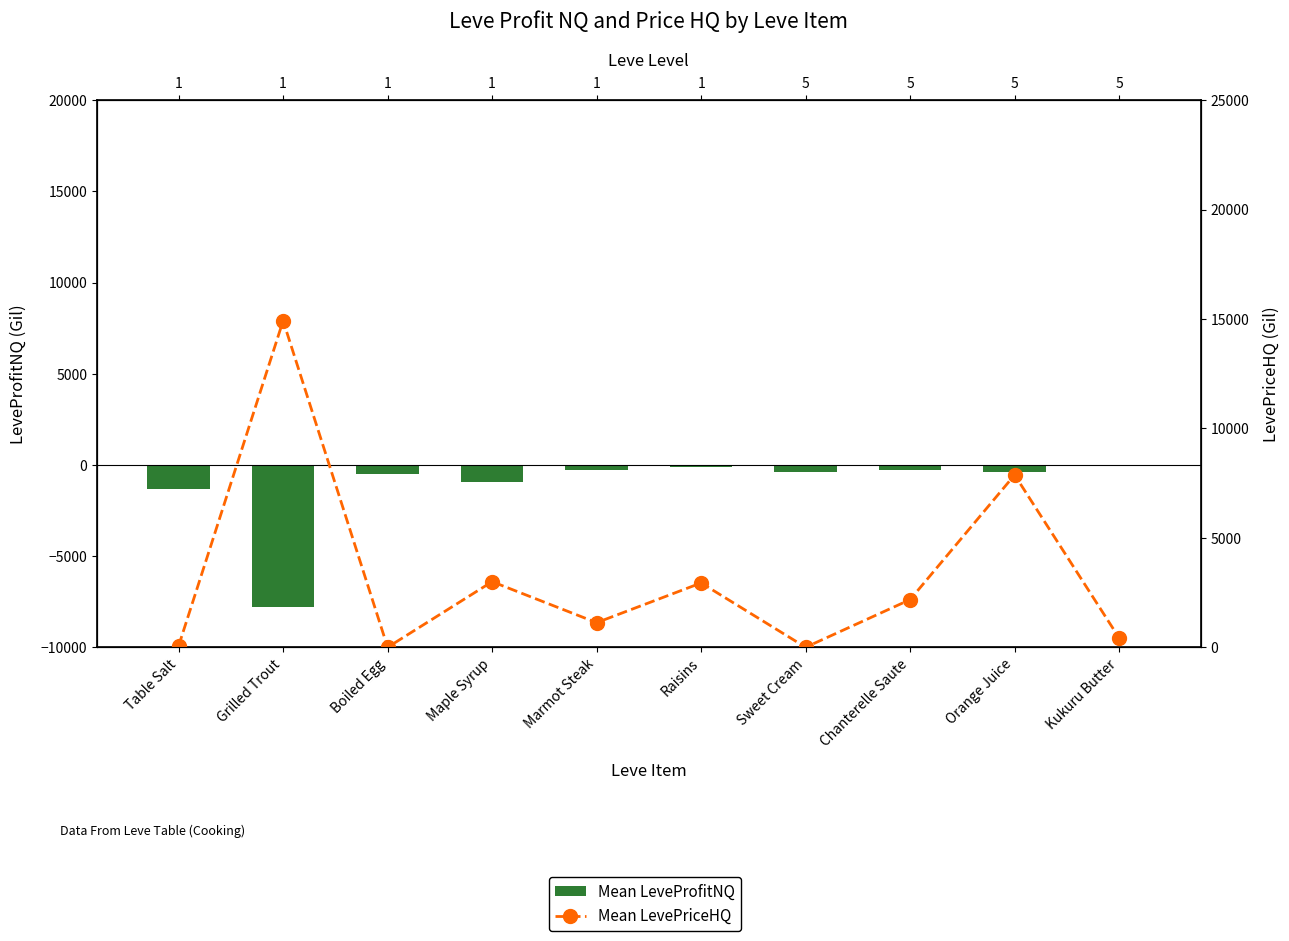

Rank the series by their maximum value, from highest to lowest.

Mean LevePriceHQ, Mean LeveProfitNQ